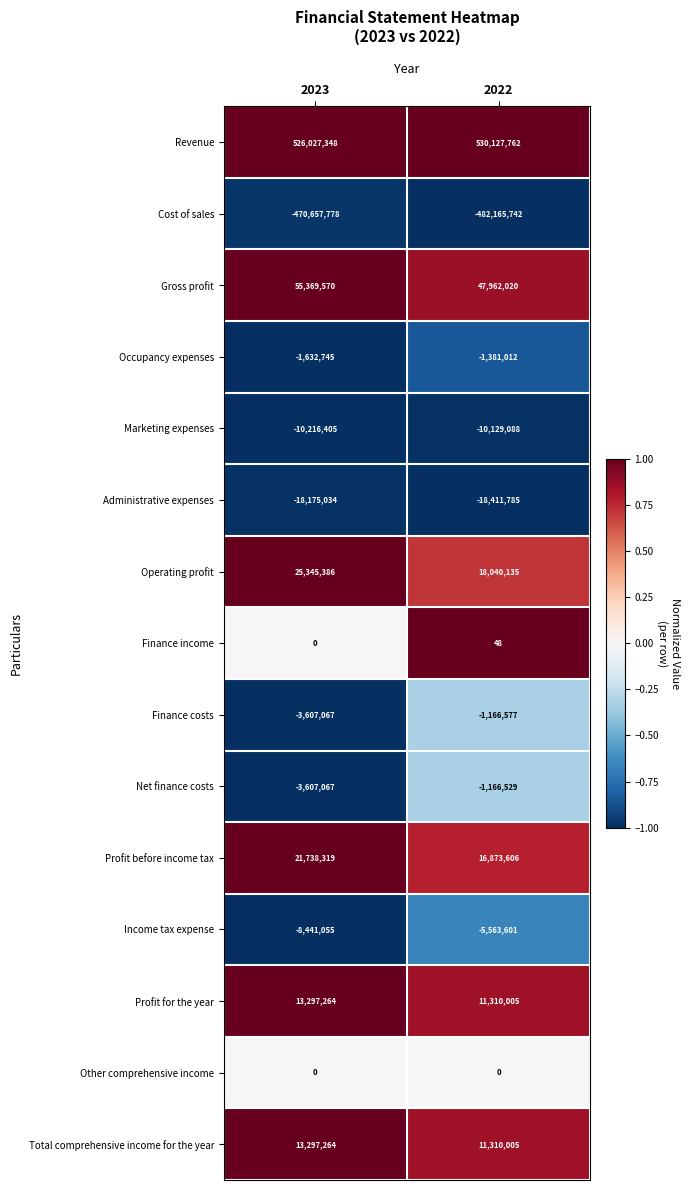

Reading left to right, transcribe all the data shown in this chart.

Revenue: 526027348	530127762
Cost of sales: -470657778	-482165742
Gross profit: 55369570	47962020
Occupancy expenses: -1632745	-1381012
Marketing expenses: -10216405	-10129088
Administrative expenses: -18175034	-18411785
Operating profit: 25345386	18040135
Finance income: 0	48
Finance costs: -3607067	-1166577
Net finance costs: -3607067	-1166529
Profit before income tax: 21738319	16873606
Income tax expense: -8441055	-5563601
Profit for the year: 13297264	11310005
Other comprehensive income: 0	0
Total comprehensive income for the year: 13297264	11310005